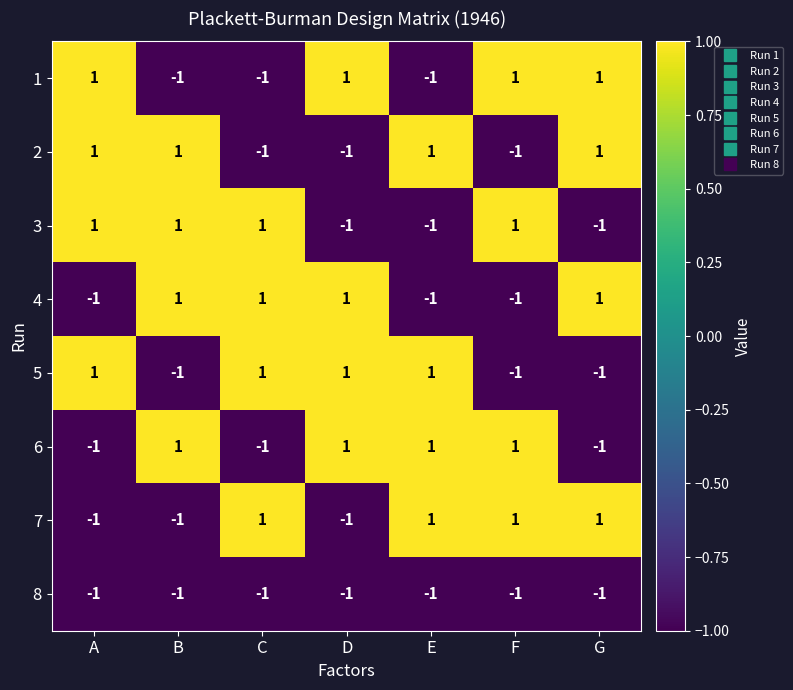

How many 2 values are between -1 and 1?

7